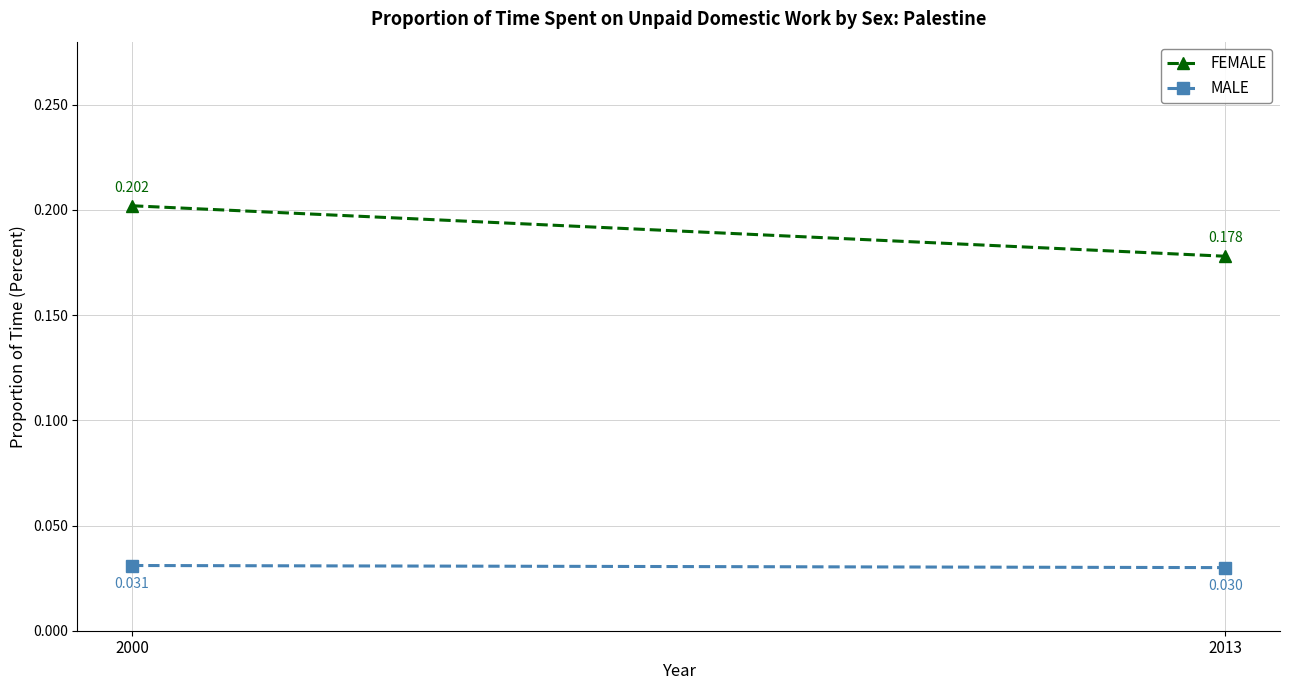

The FEMALE series shows 0.2 at 2000. True or false?

True